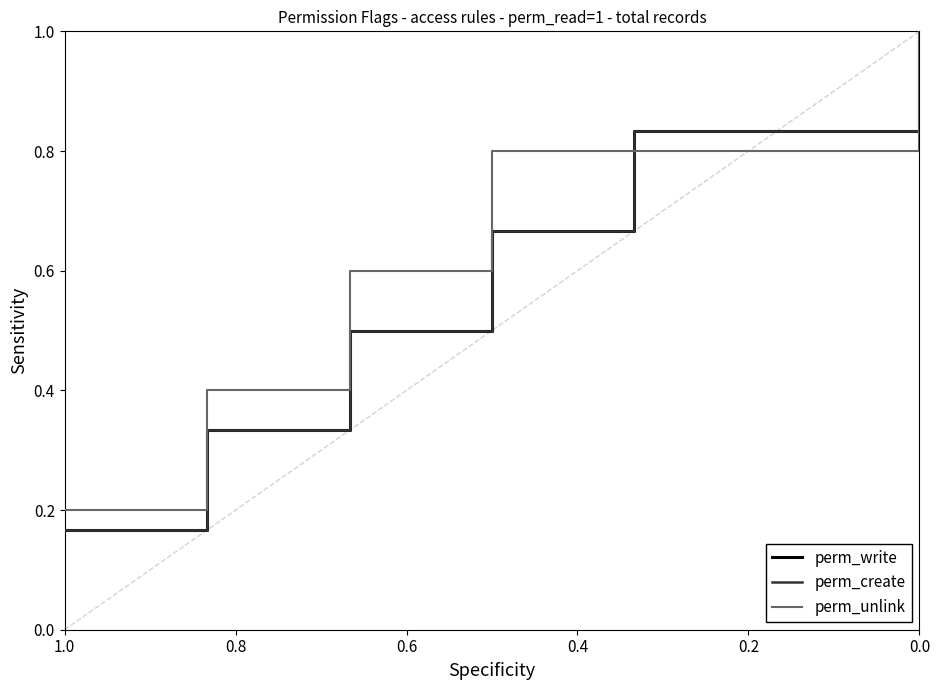

True or false: perm_unlink has more than 1 points higher than both neighbors.

False